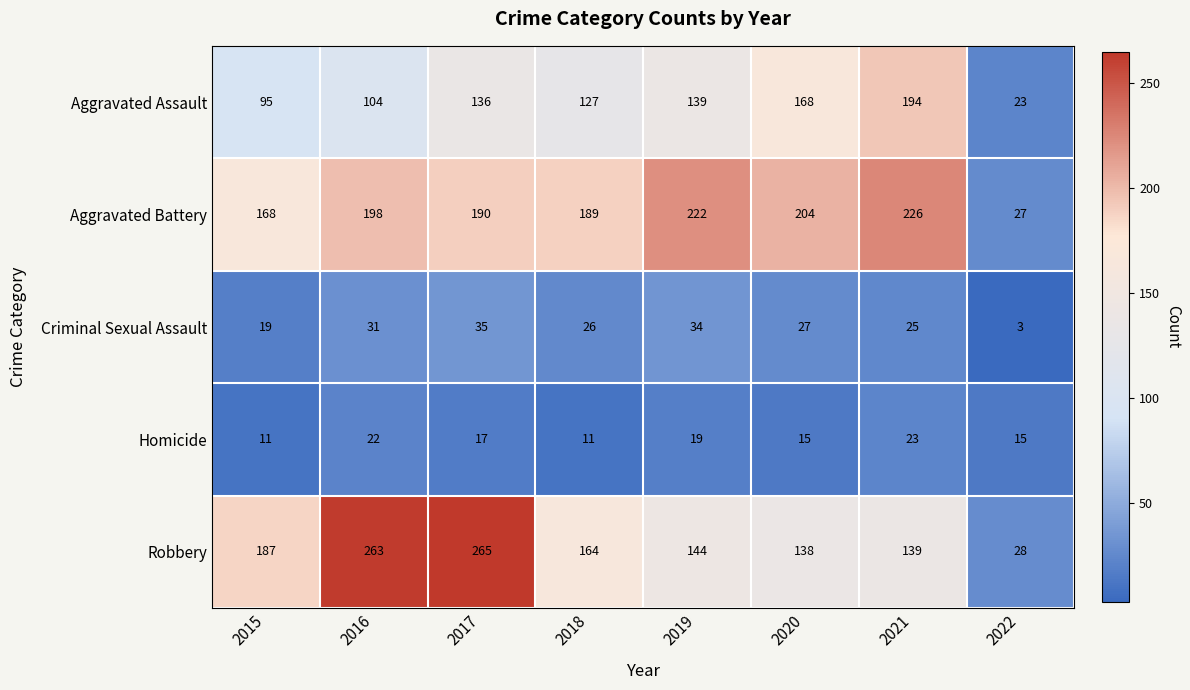

Which series has the largest total across all categories?

Aggravated Battery